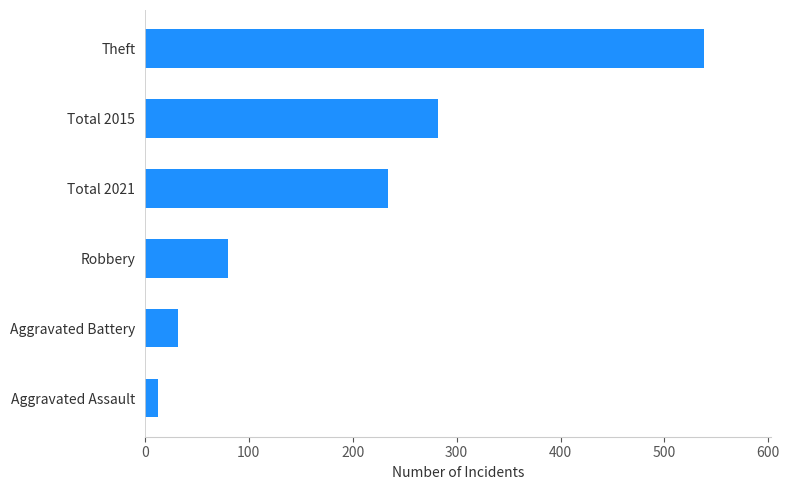

Reading bottom to top, extract all data points from this chart.

13	32	80	234	282	538